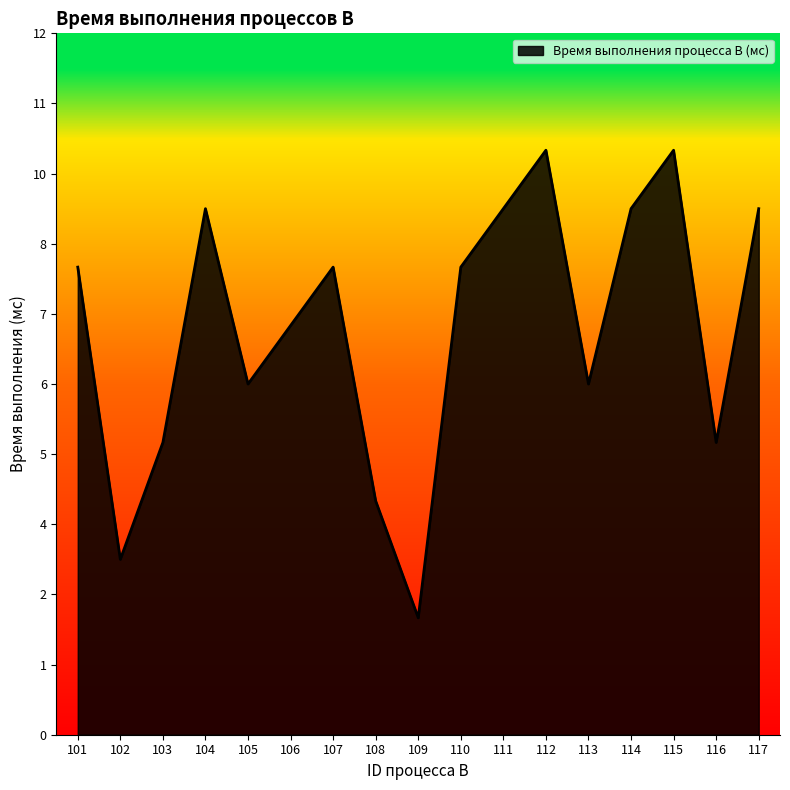

Is this an area chart (filled region under the line)?

Yes